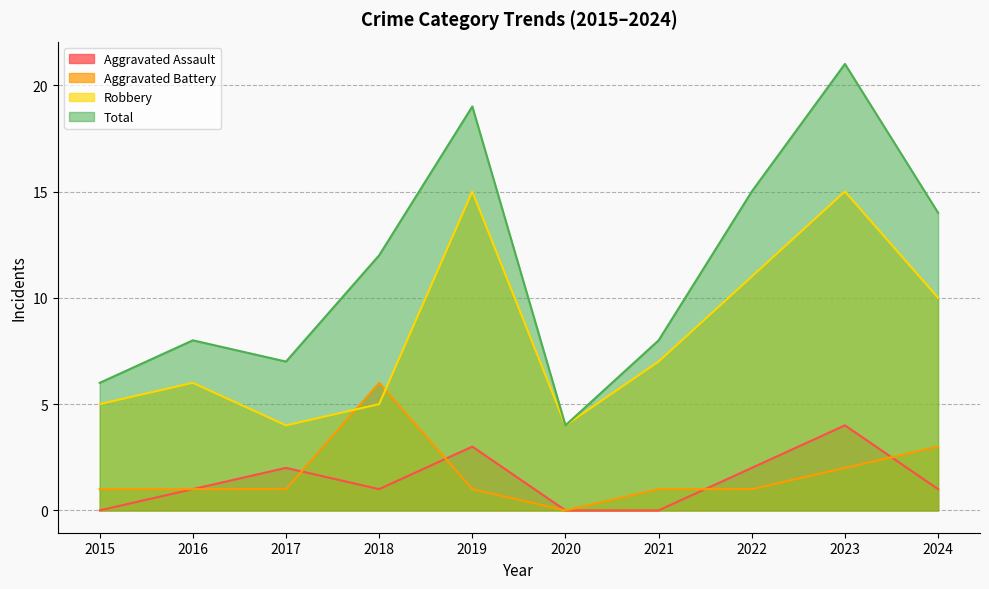

How many values in the Robbery series are below 7?

5